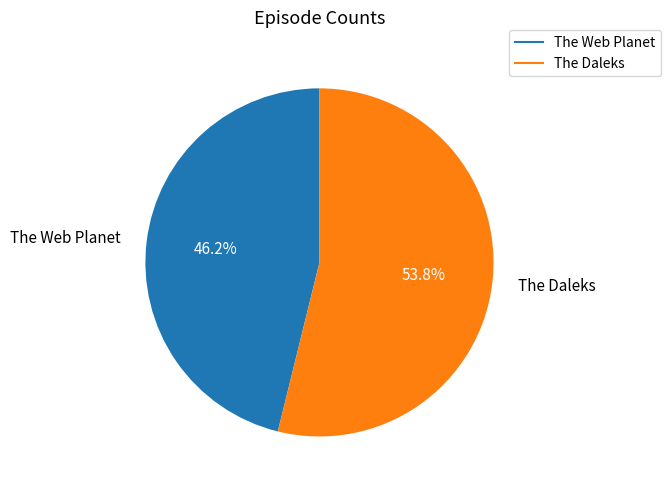

What is the ratio of the value at The Daleks to the value at The Web Planet?

1.2